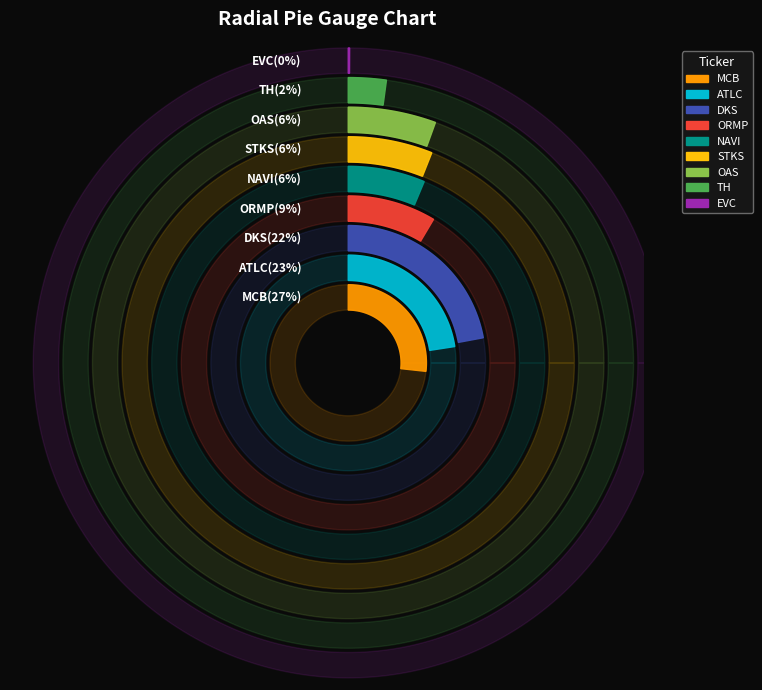

Rank the categories by value from lowest to highest.

EVC, TH, OAS, STKS, NAVI, ORMP, DKS, ATLC, MCB